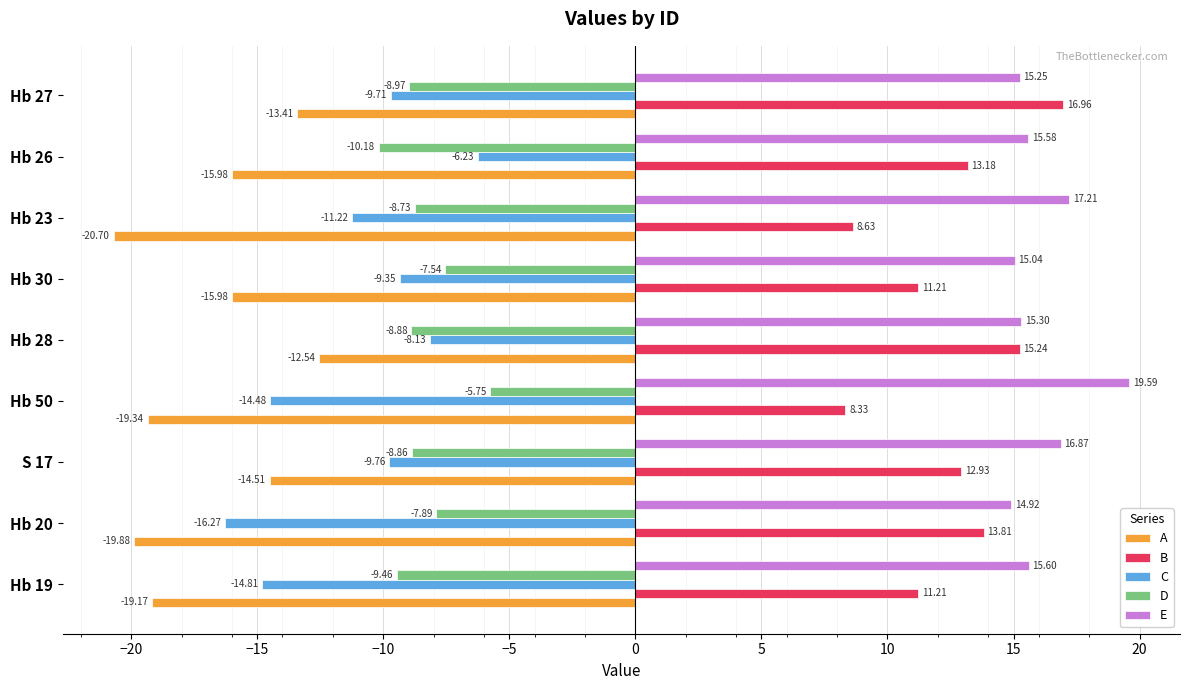

What is the difference between the maximum and minimum values in the D series?

4.4